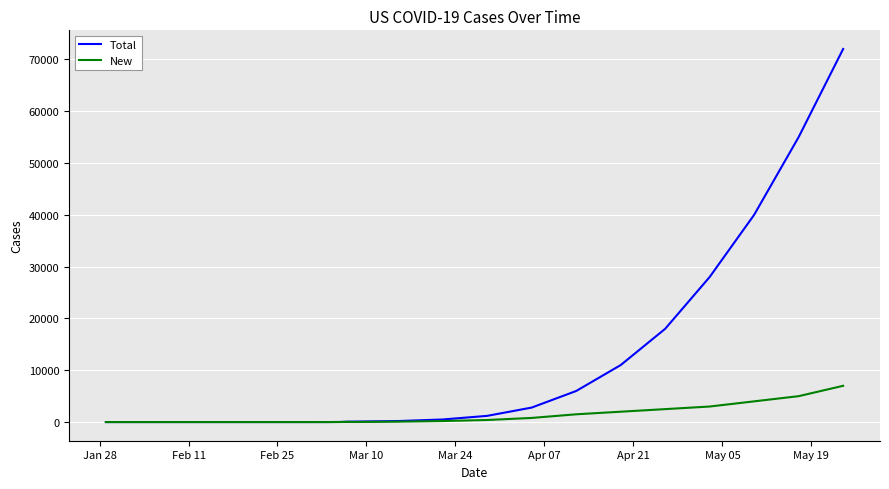

List the series in order of their peak value, highest first.

Total, New